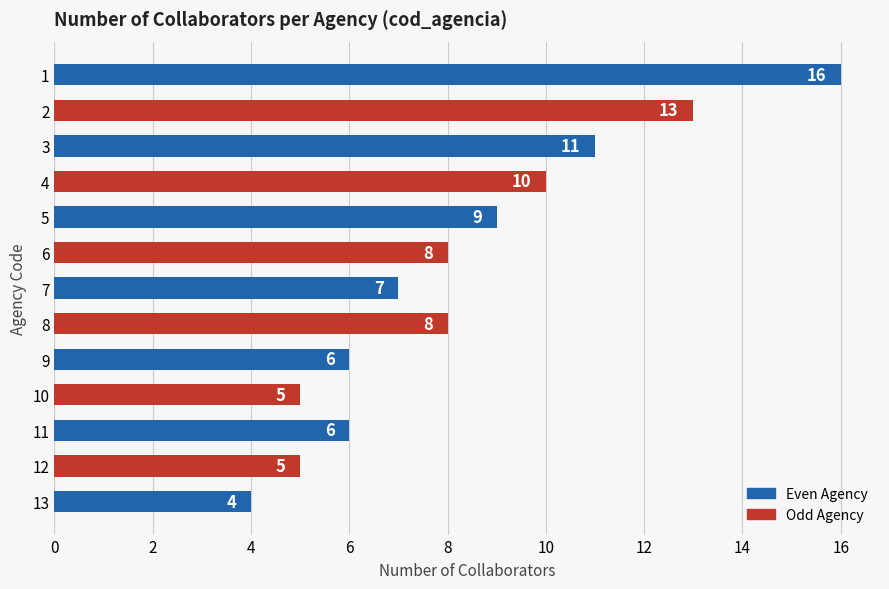

How many values are below 8?

6